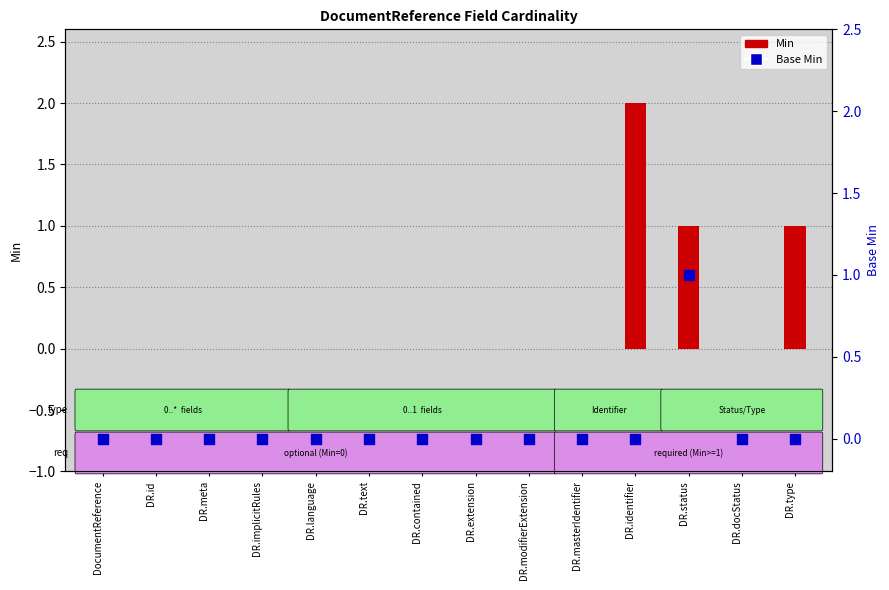

Which series has the largest Y range (max minus min)?

Min